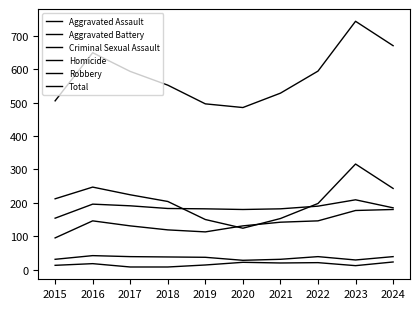

At which label is Aggravated Battery closest to 181?

2019